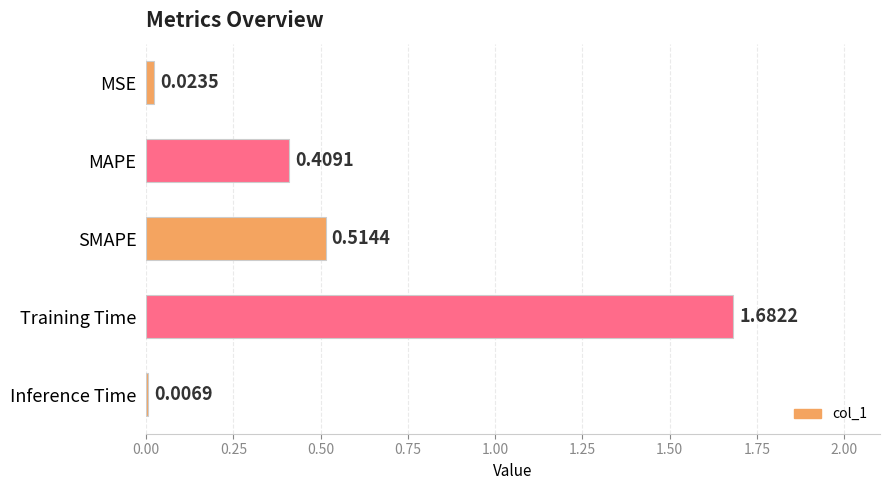

Which has a higher value, MAPE or SMAPE?

SMAPE